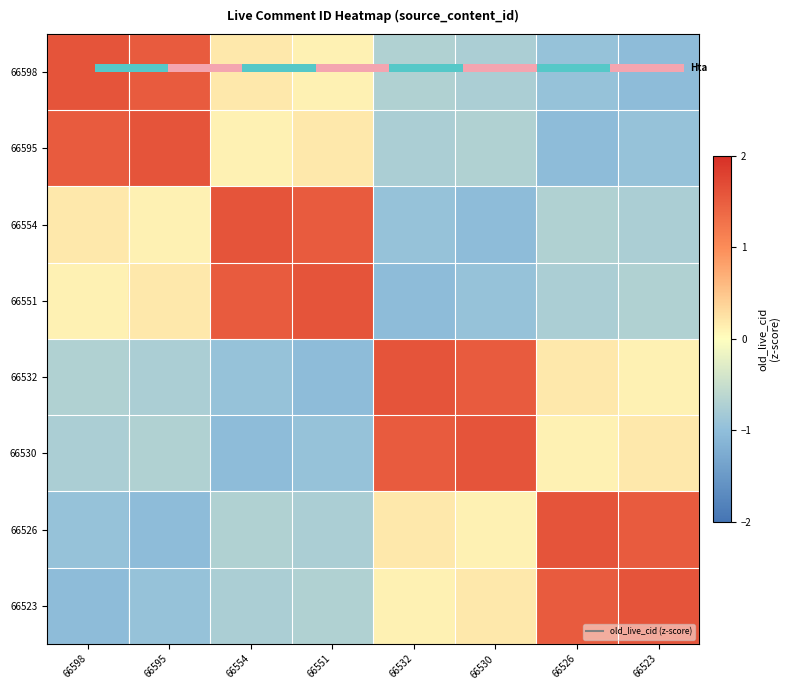

Rank the series by their maximum value, from highest to lowest.

66595, 66554, 66551, 66532, 66530, 66526, 66523, 0.0